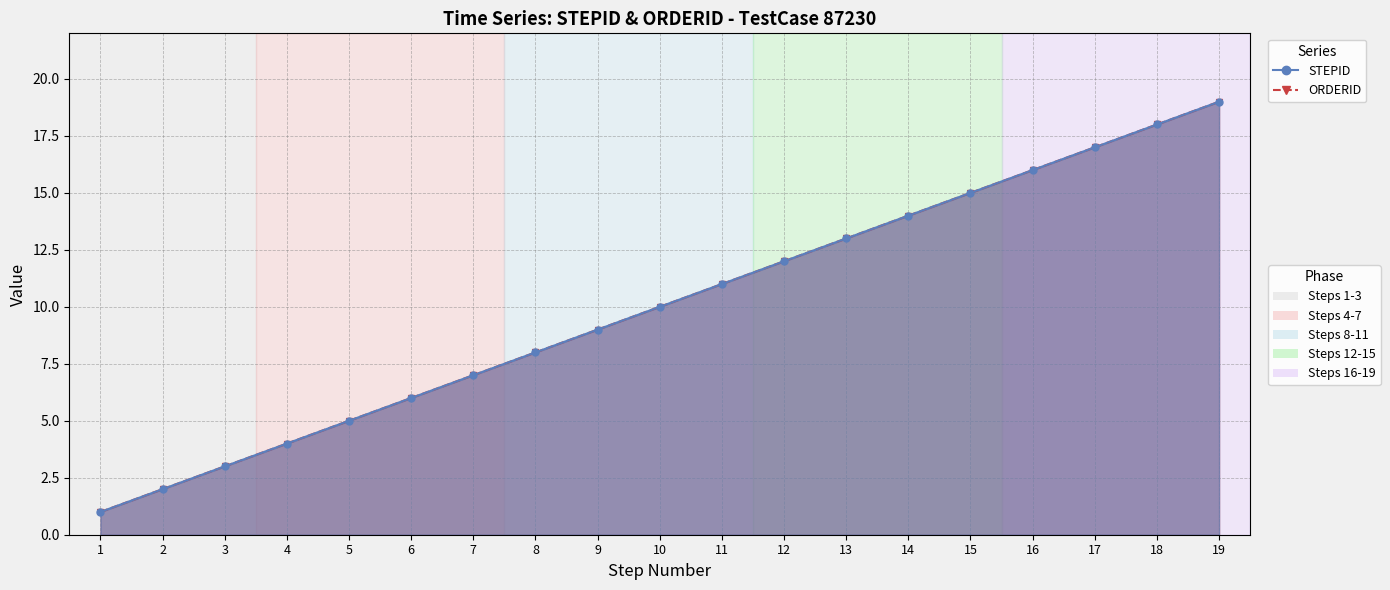

Reading left to right, list all the values displayed in this chart.

STEPID: 1	2	3	4	5	6	7	8	9	10	11	12	13	14	15	16	17	18	19
ORDERID: 1	2	3	4	5	6	7	8	9	10	11	12	13	14	15	16	17	18	19